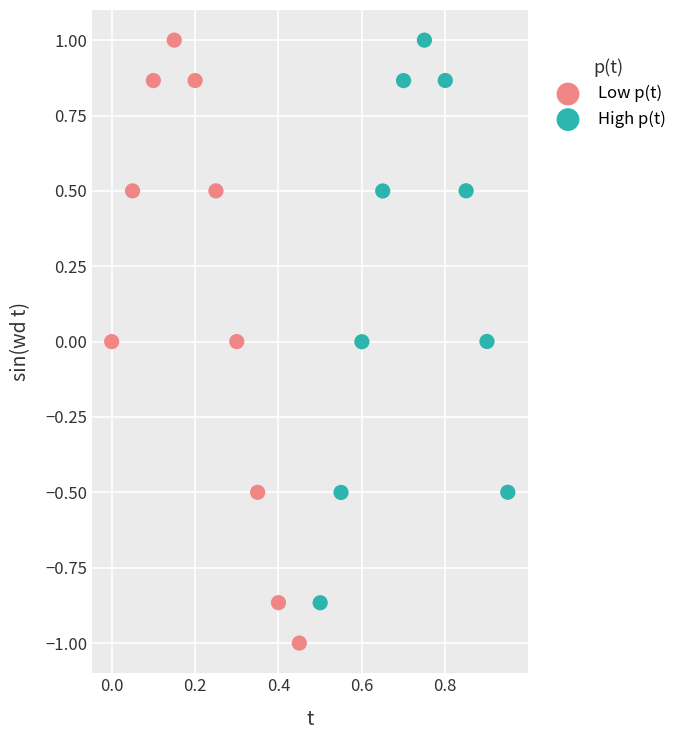

Which series contains the lowest Y value?

Low p(t)